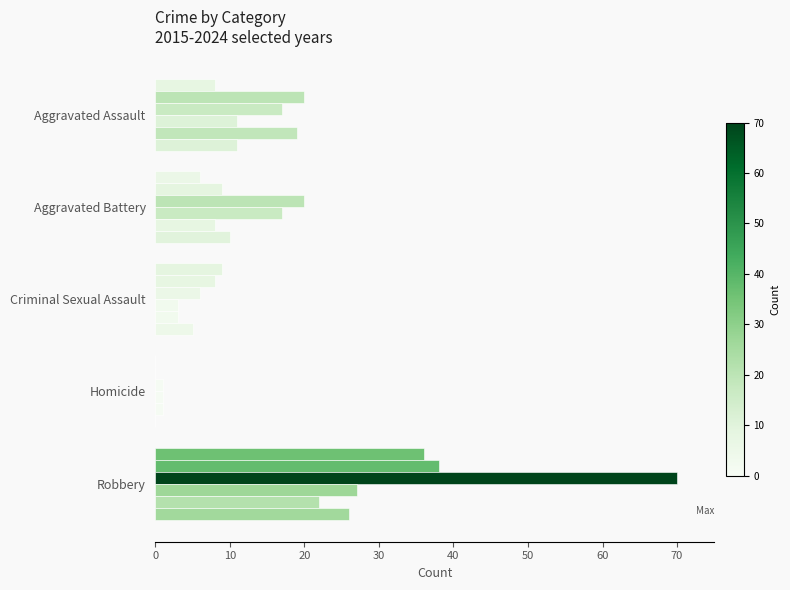

Which has a higher value, Aggravated Assault or Homicide?

Aggravated Assault